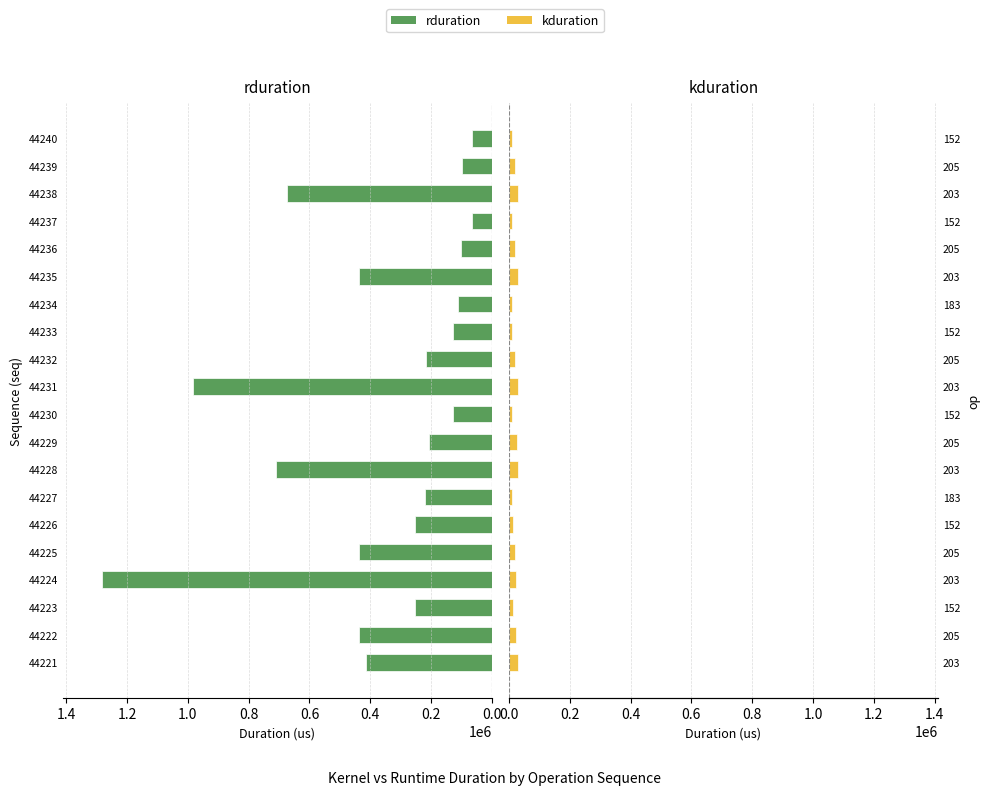

What is the approximate value of kduration at 44235, to the nearest 100?

28700